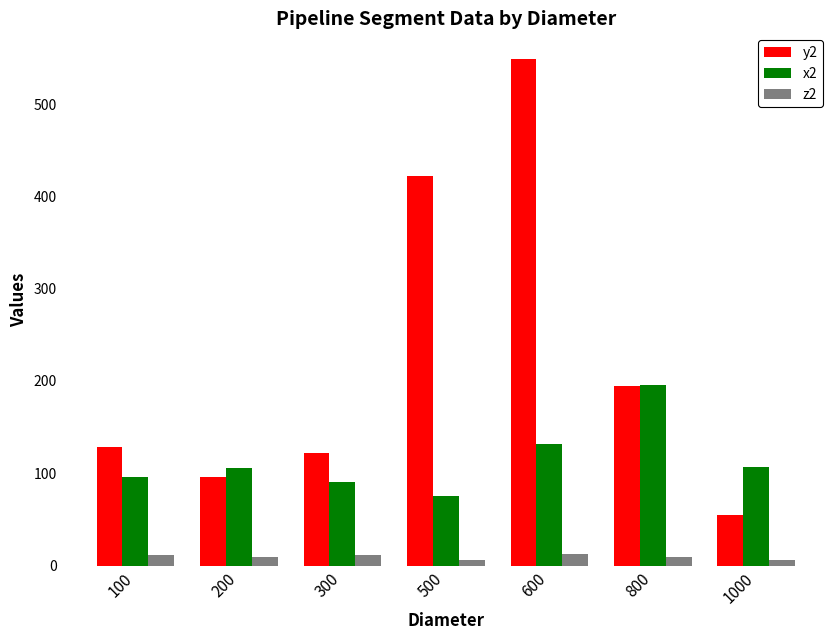

Which series has the largest total across all categories?

y2